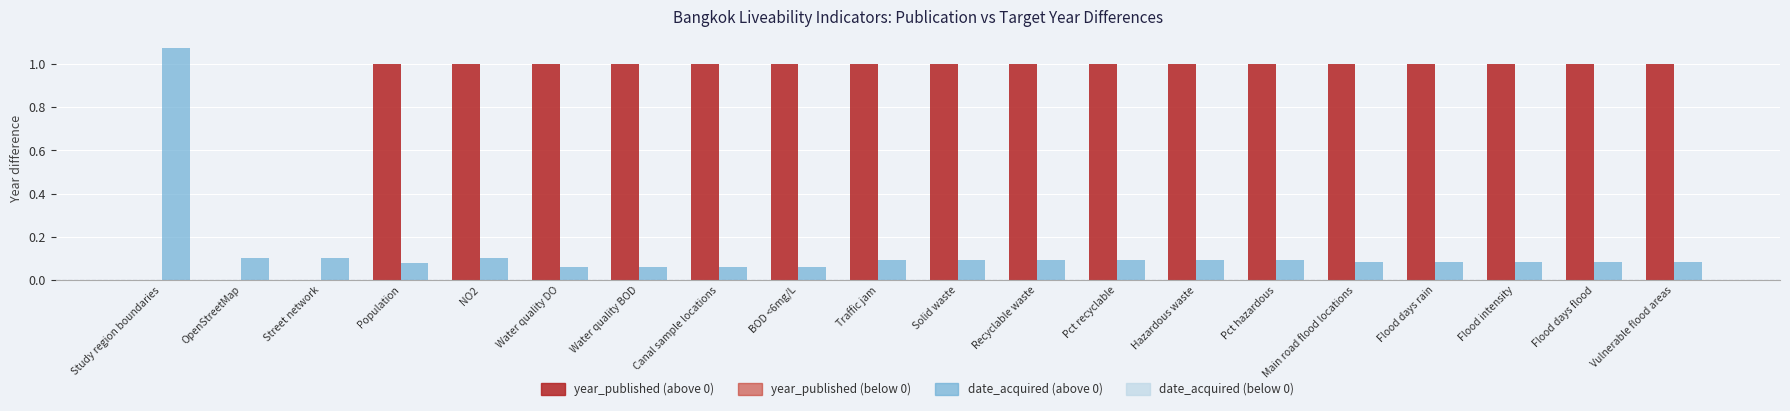

Count the number of data series in this chart.

2